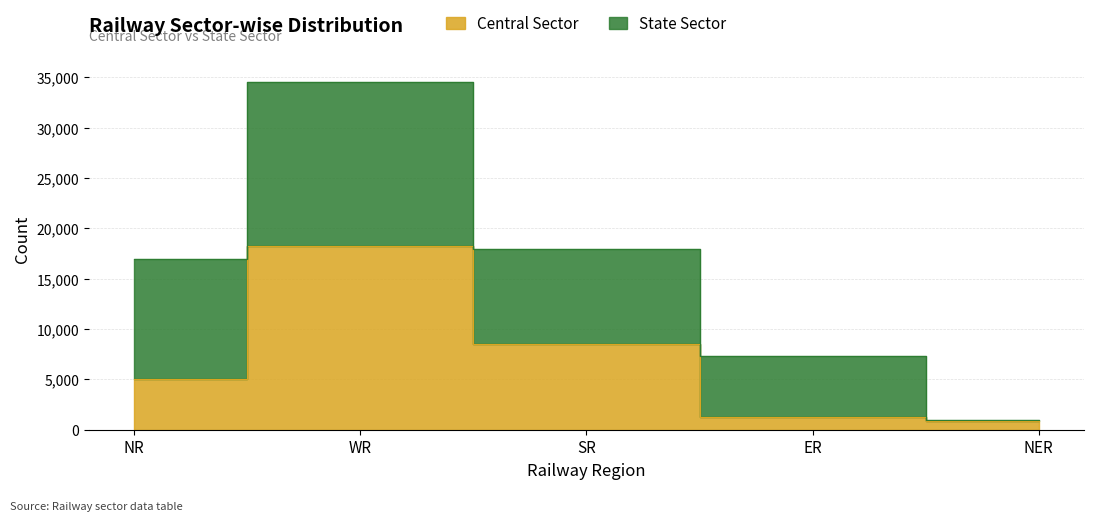

Reading right to left, extract all data points from this chart.

NER=910	ER=1260	SR=8552	WR=18243	NR=5071